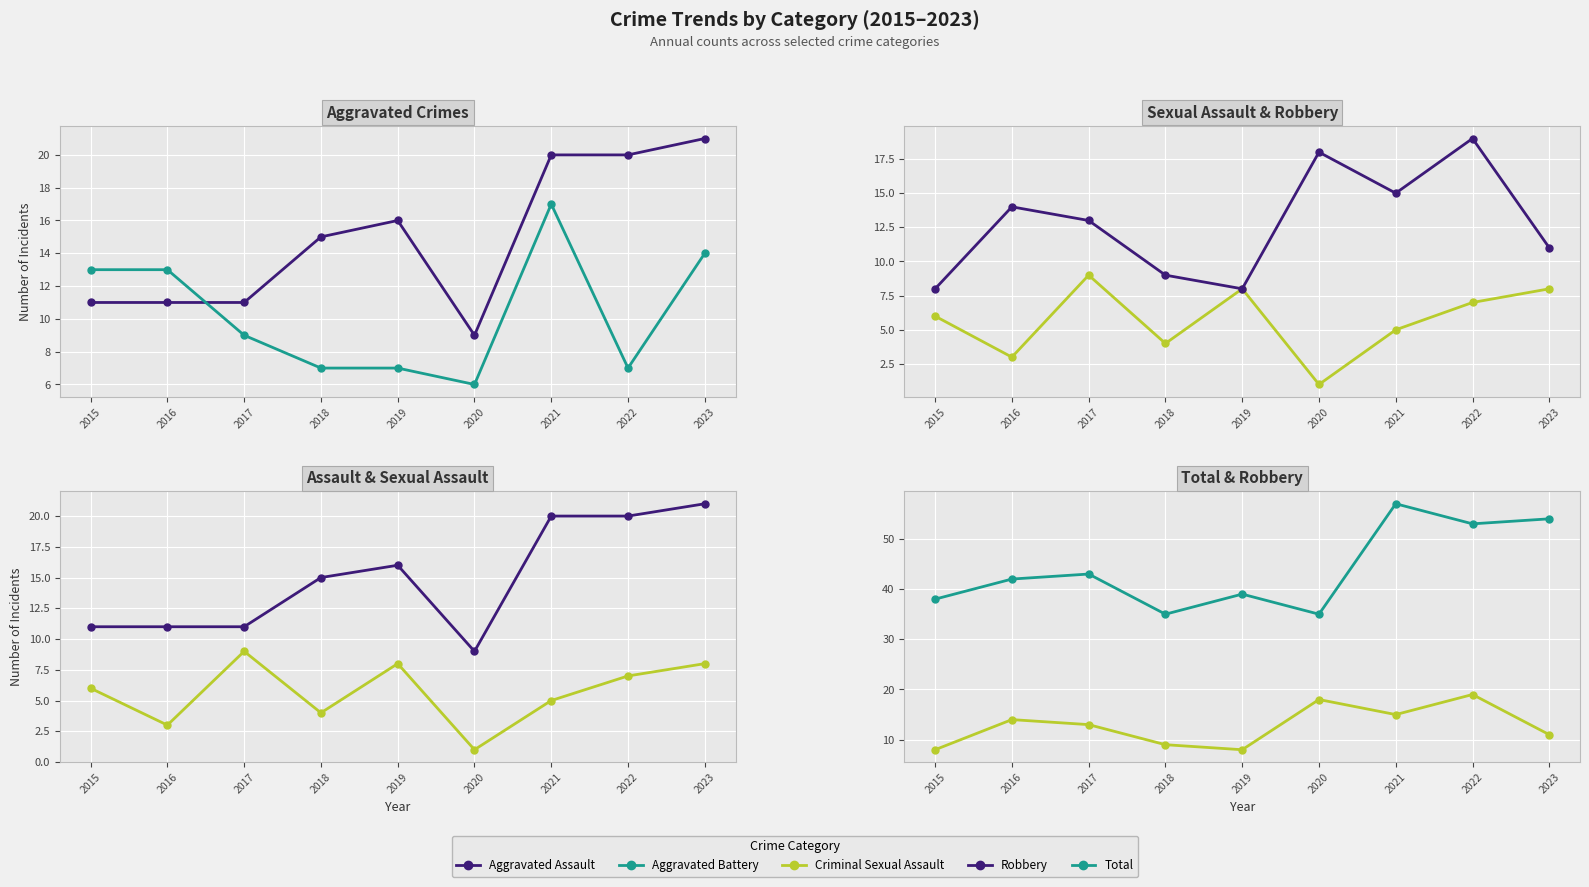

The Aggravated Assault series shows 9 at 2020. True or false?

True